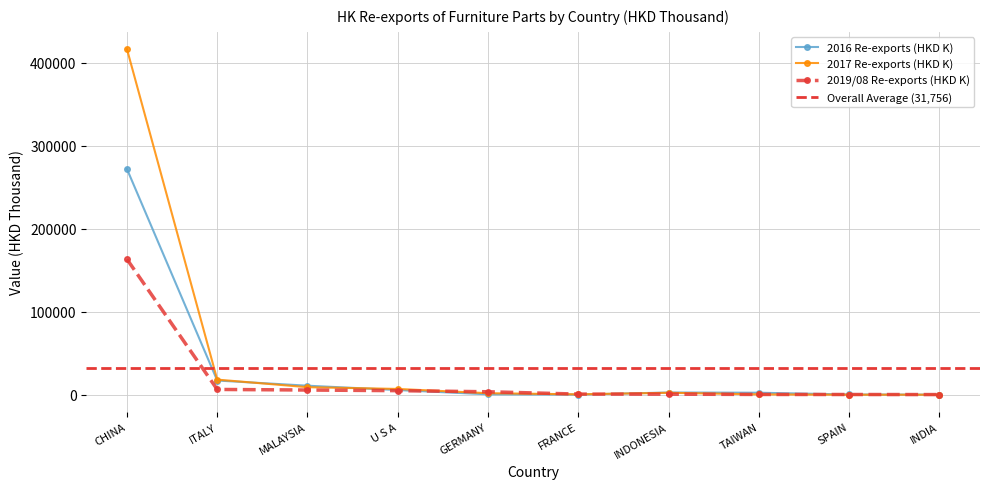

Is it true that 2016 Re-exports (HKD K) equals 27993.8 at ITALY?

False